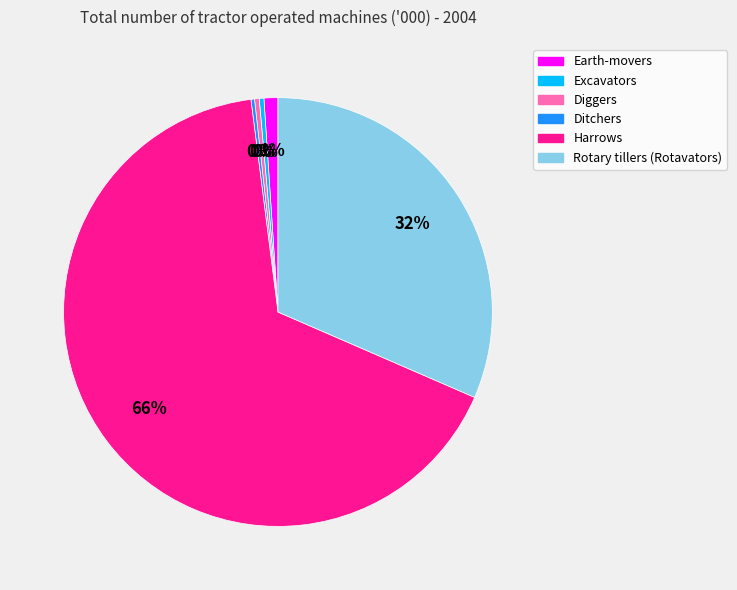

Which slice represents more than half of the pie?

Harrows